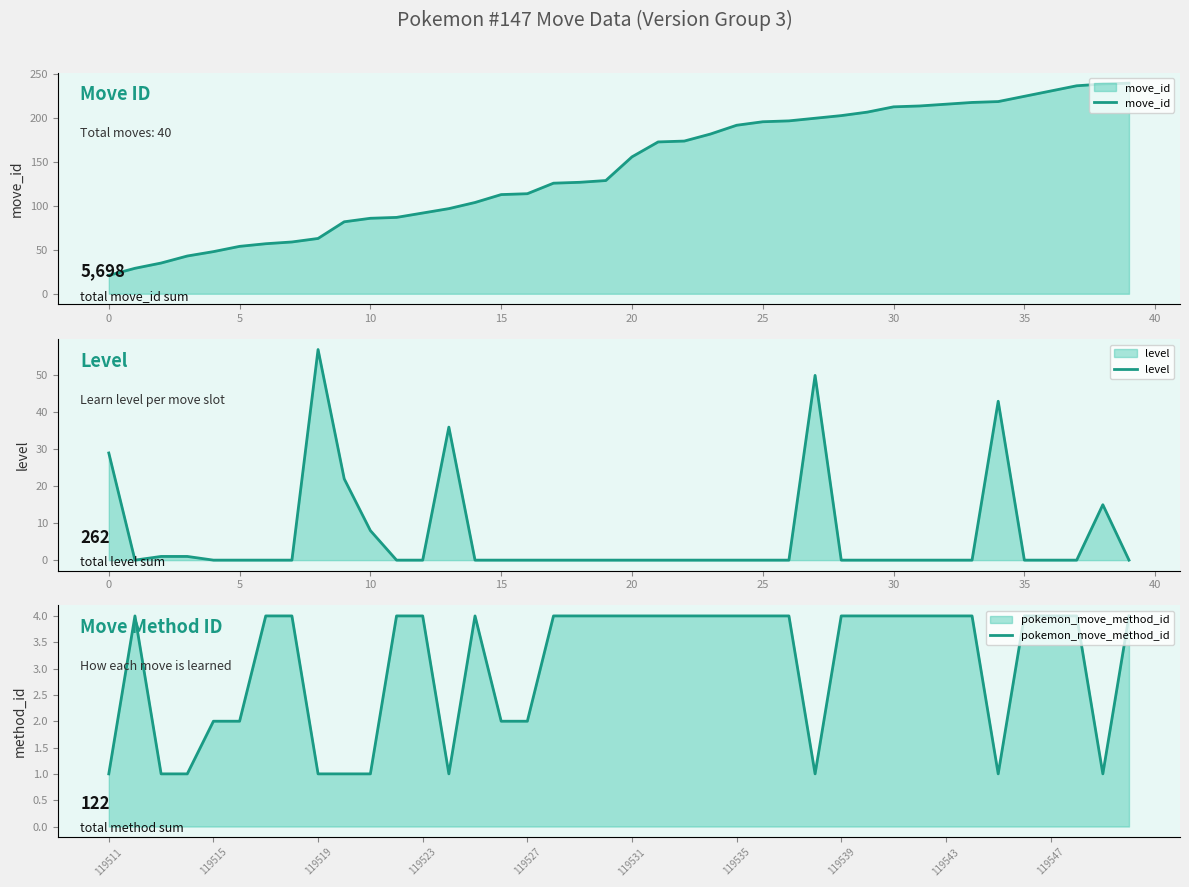

Is the value of level at 36 greater than the value of move_id at 32?

No